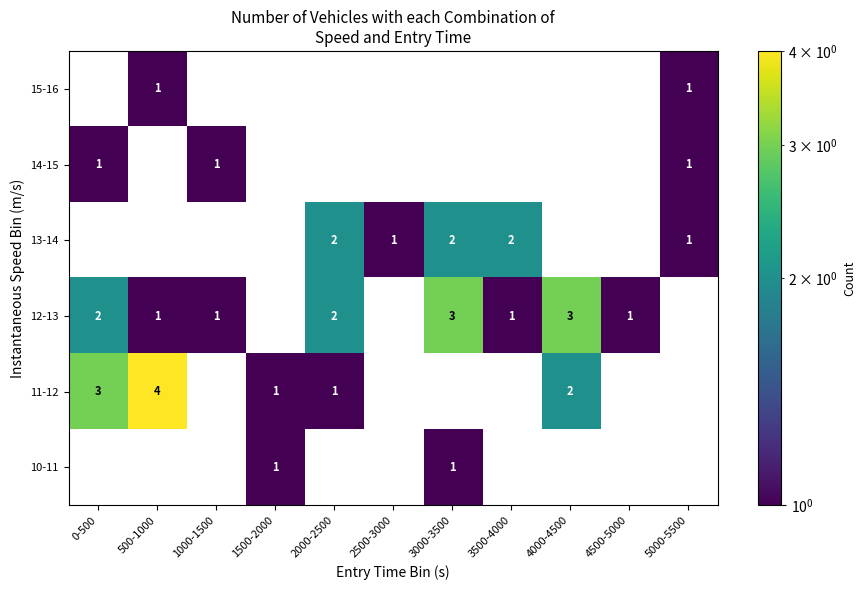

The 11-12 series shows 2 at 2000-2500. True or false?

False